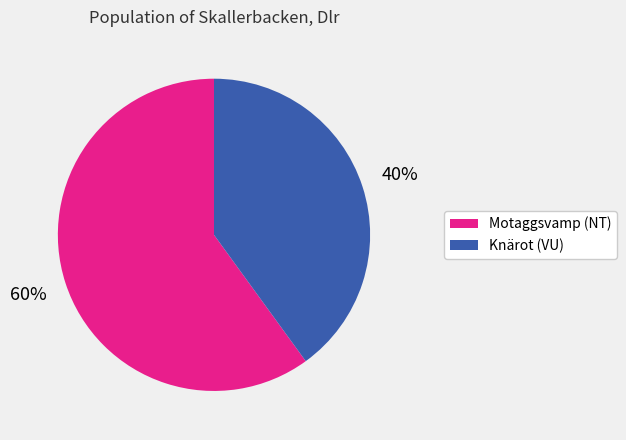

To the nearest percent, what is the difference between the largest and smallest slice percentages?

20%